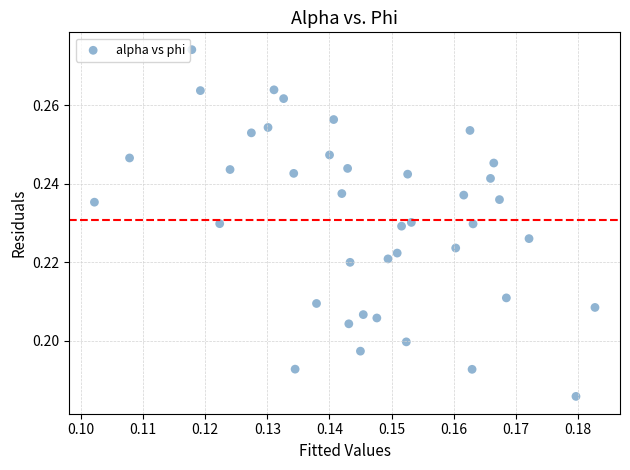

Count the number of points in this scatter plot.

40